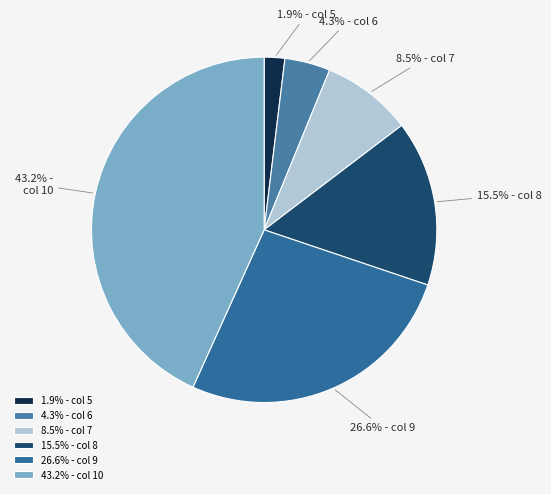

Which category has the biggest portion of the pie?

43.2% - col 10